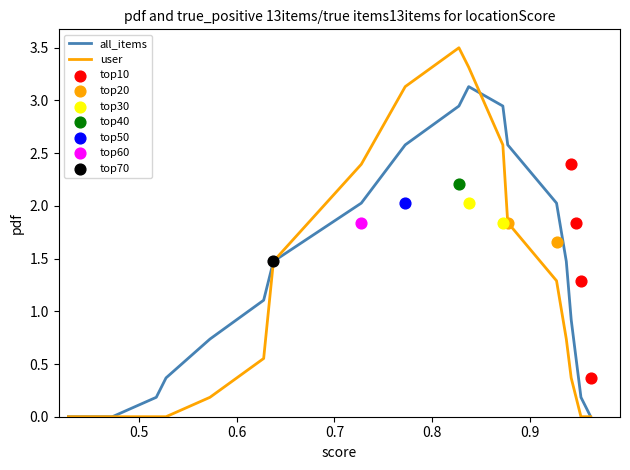

Which series has the widest spread of Y values?

user